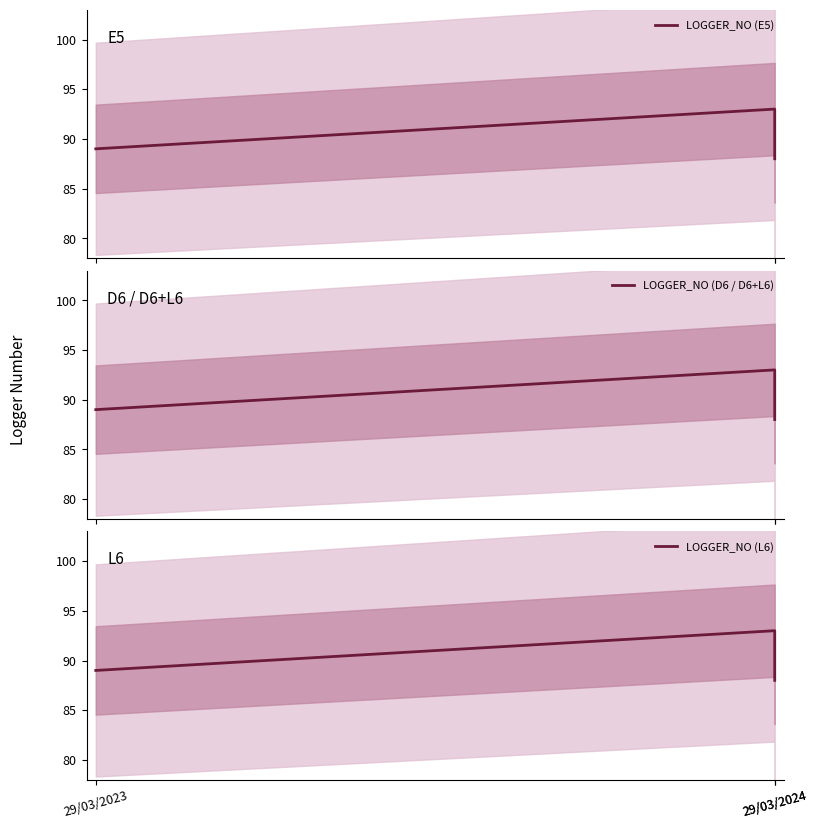

Is the value of LOGGER_NO (E5) at 29/03/2024 greater than the value of LOGGER_NO (D6 / D6+L6) at 29/03/2024?

No